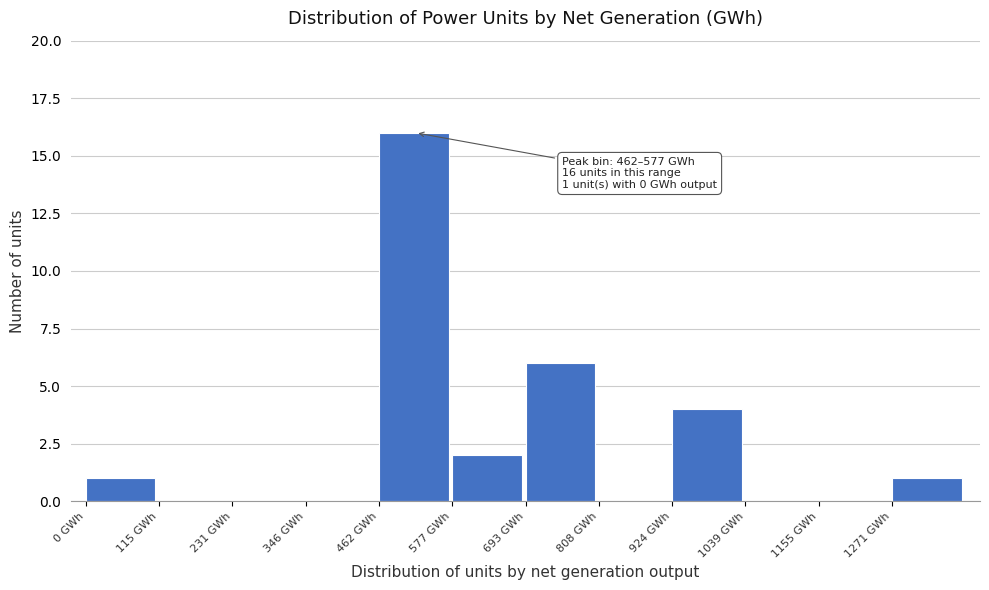

Over which range of the x-axis is the bar tallest?

460 to 580